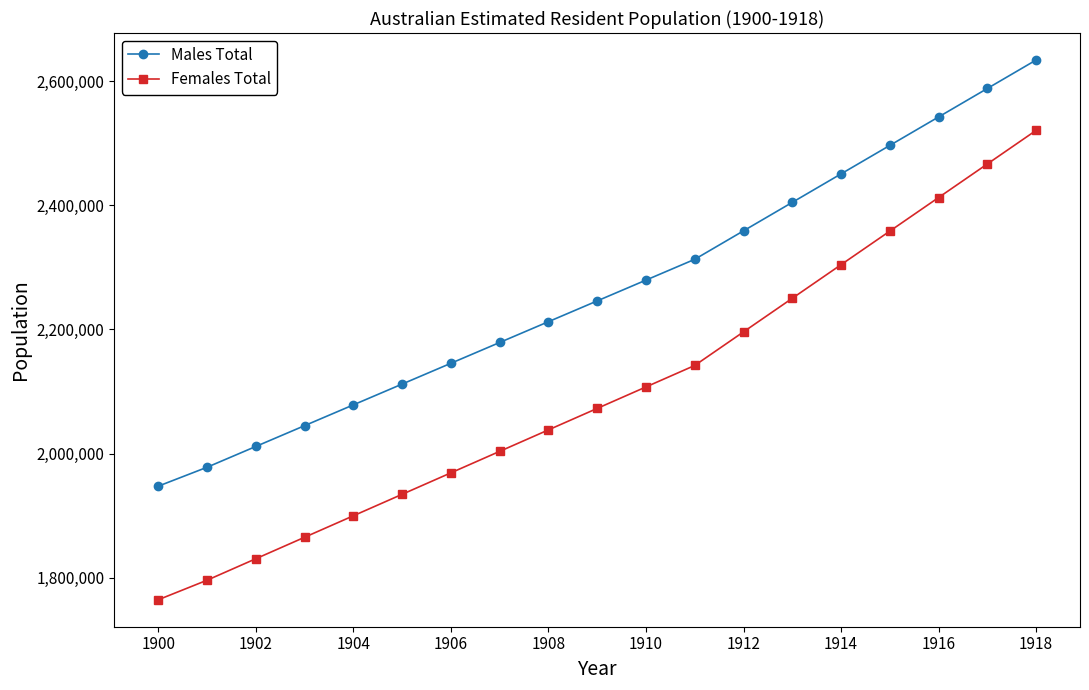

What is the minimum value for Males Total?

1947463.7